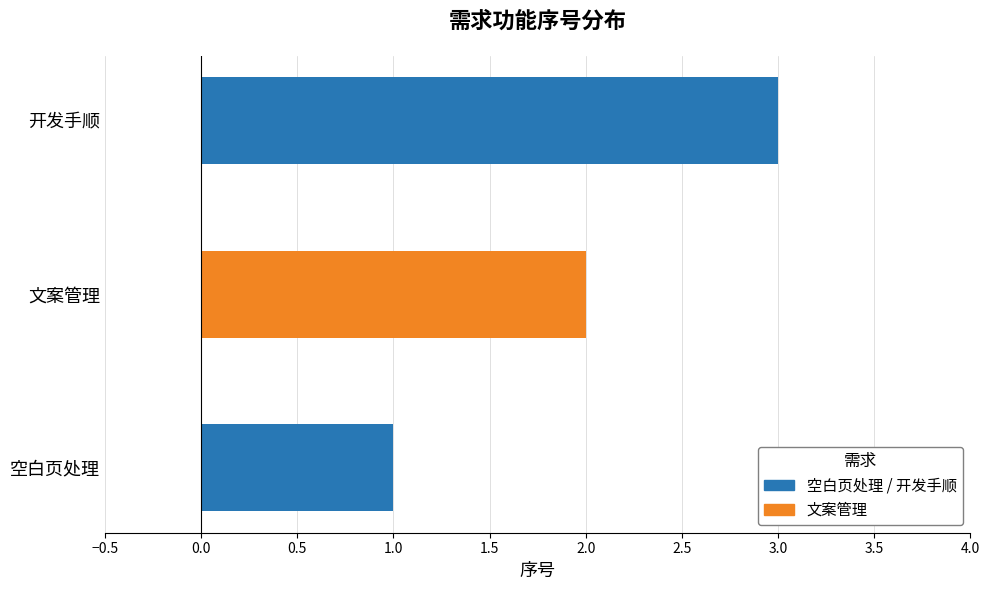

What is the maximum value shown in the chart?

3